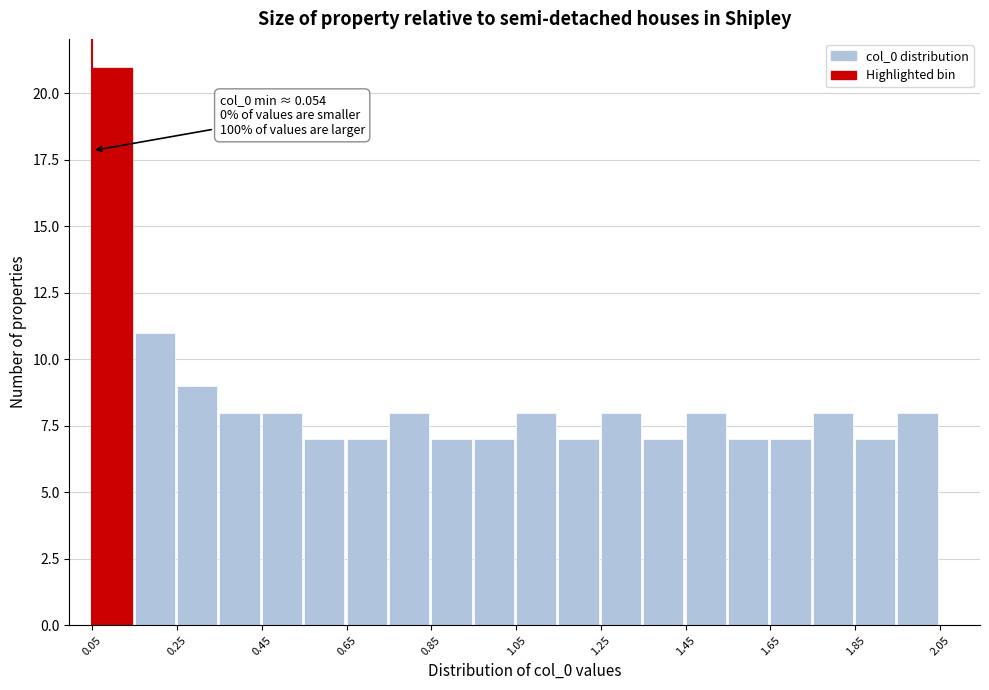

Which range on the x-axis has the tallest bar?

0.06 to 0.16